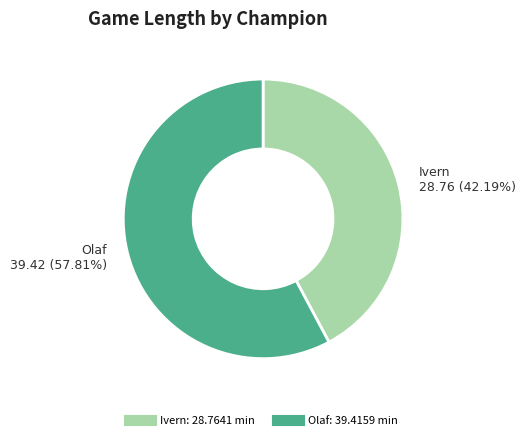

Which has a higher value, Olaf or Ivern?

Olaf